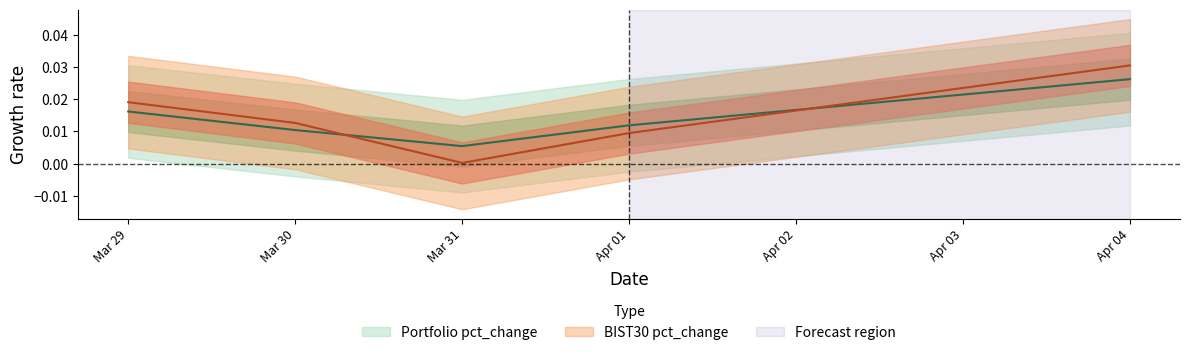

Does the chart have visible grid lines?

No